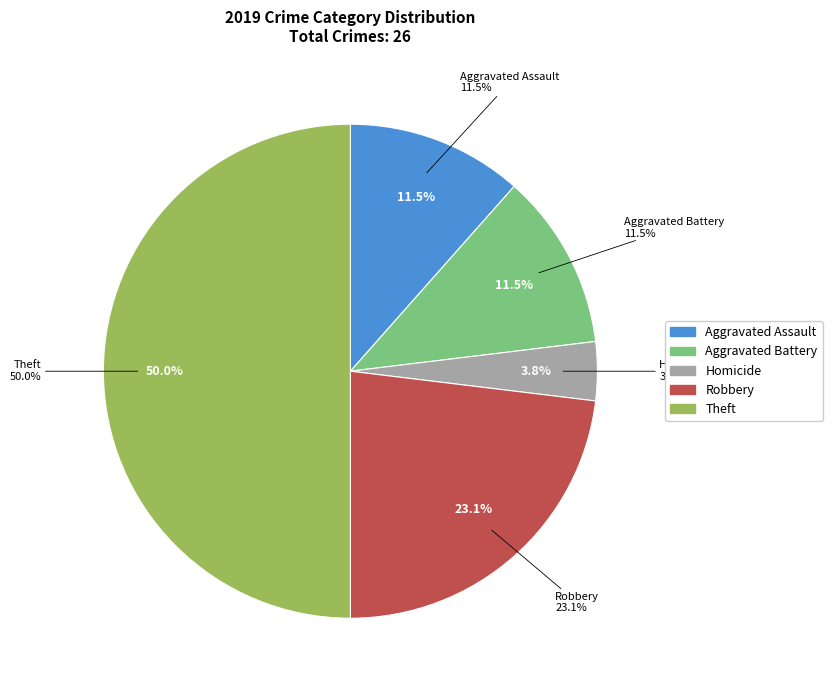

Is there a majority slice in this chart?

No